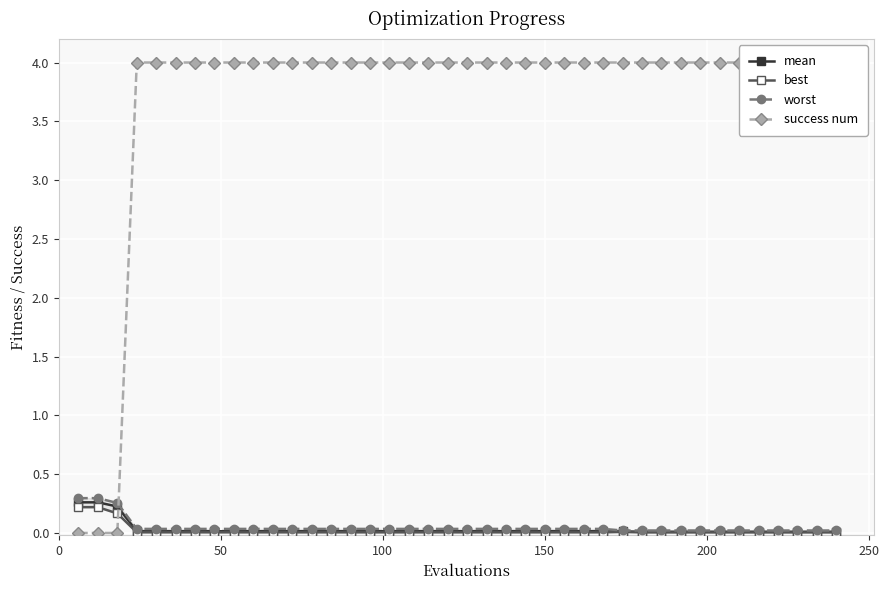

Which series has the largest total across all categories?

success num